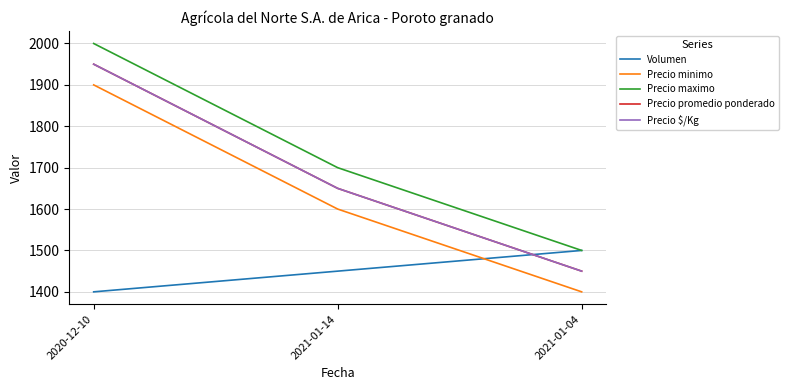

What is the spread (max minus min) of values at 2021-01-04?

100